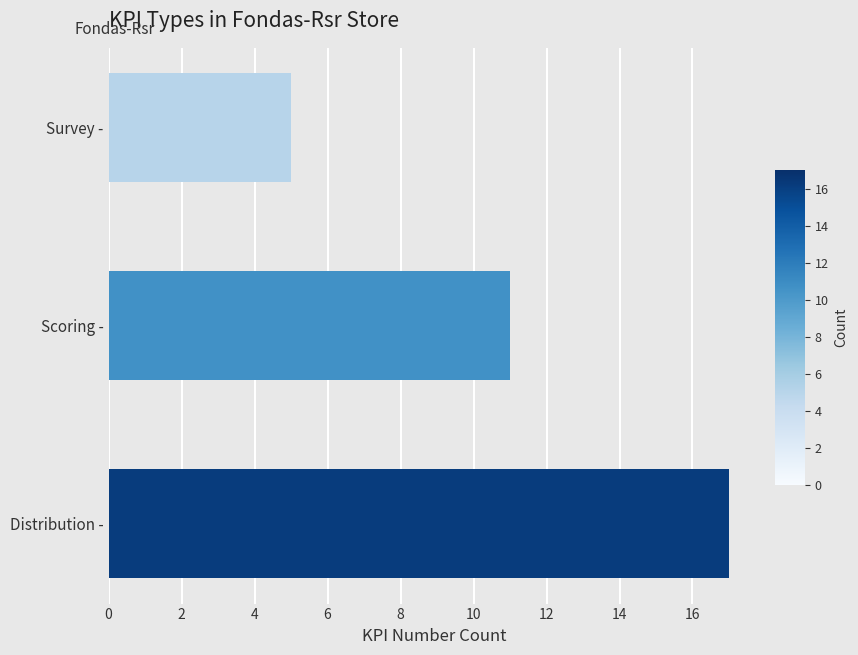

Rank the categories by value from lowest to highest.

Survey -, Scoring -, Distribution -